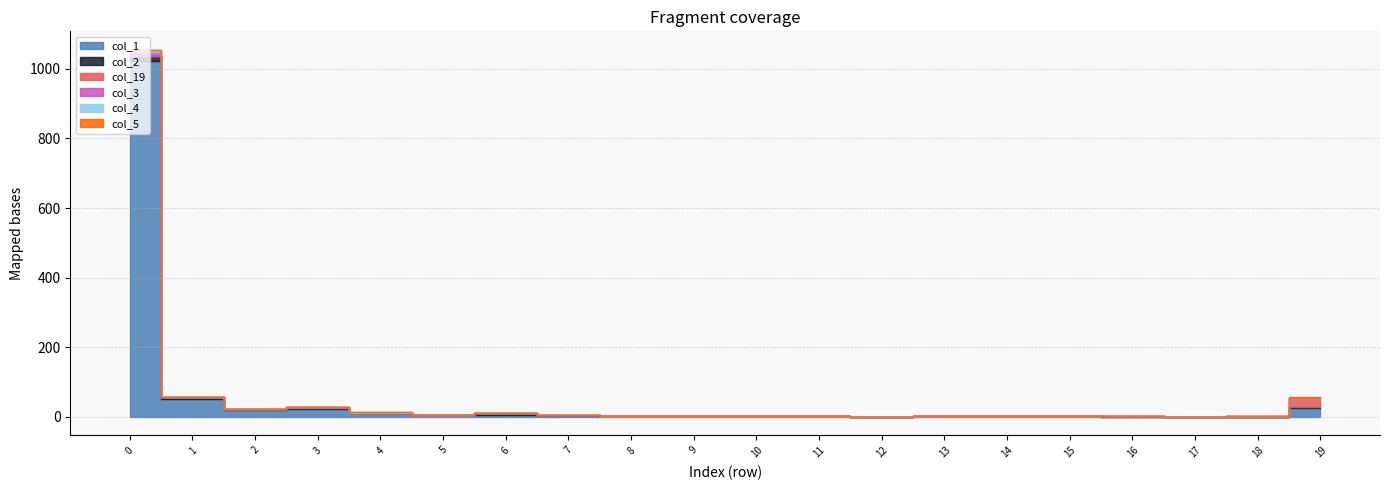

Count the col_4 values in the range 0 to 1.

19